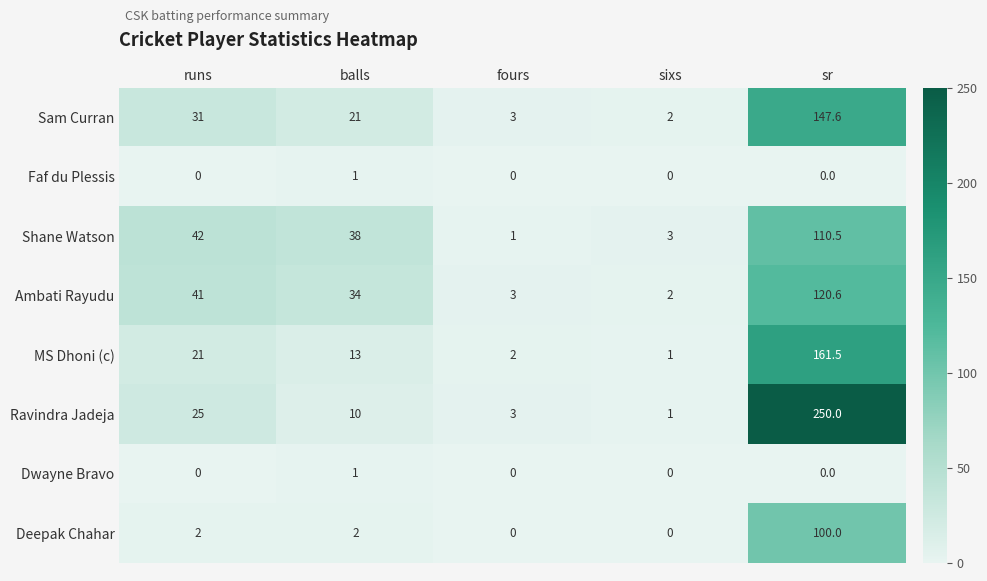

The Shane Watson series shows 3.0 at sixs. True or false?

True